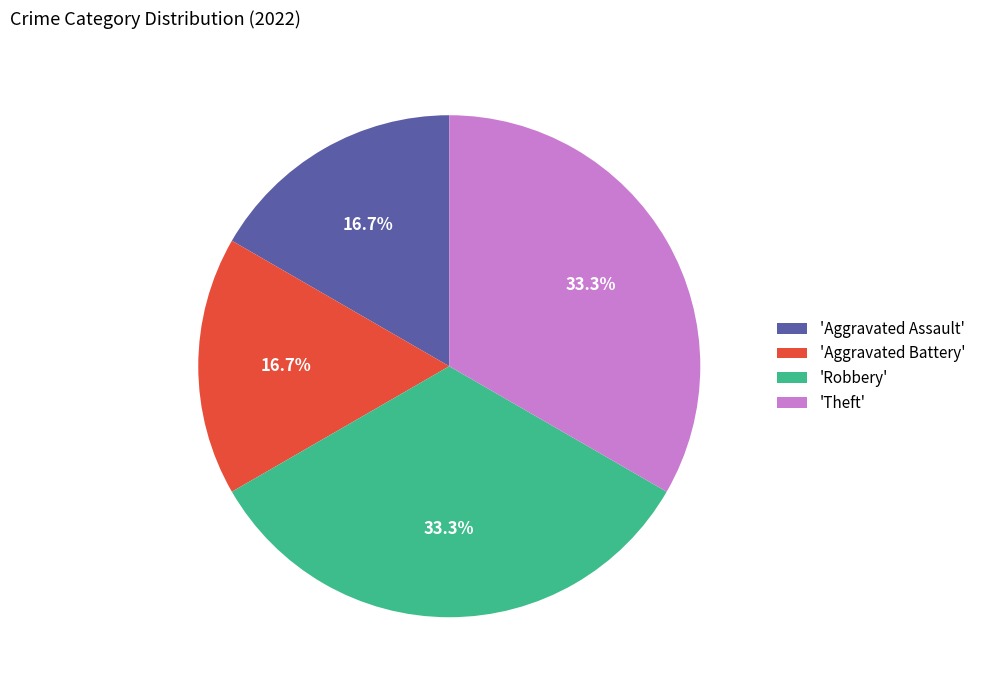

How many segments does this pie chart have?

4